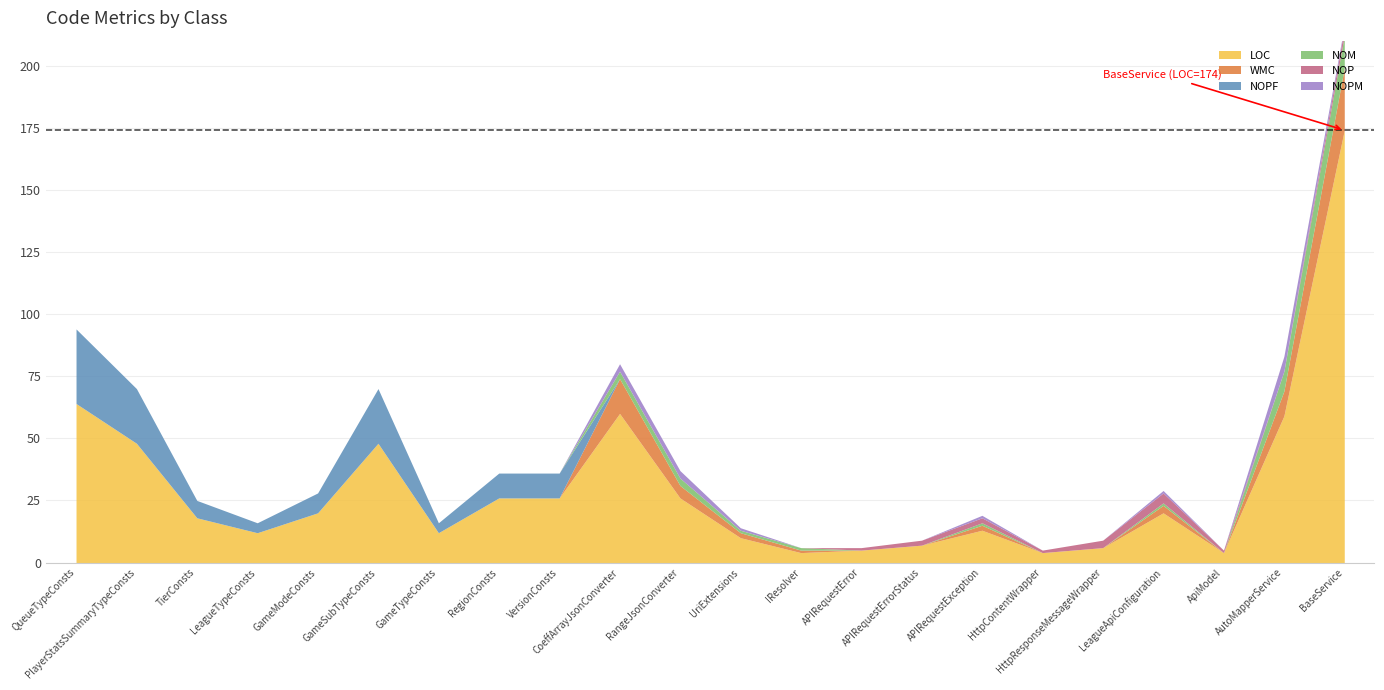

Which series has the largest total across all categories?

LOC